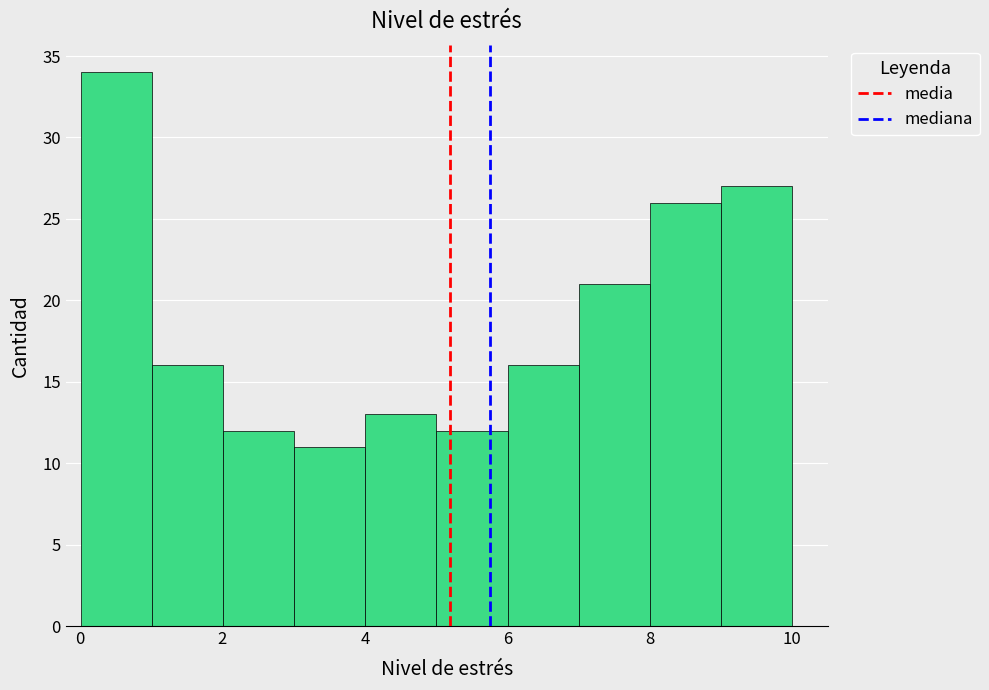

Which range on the x-axis has the tallest bar?

0 to 1